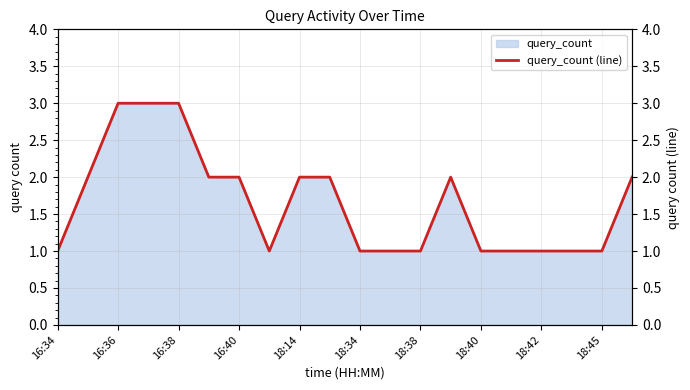

What is the average value?

2